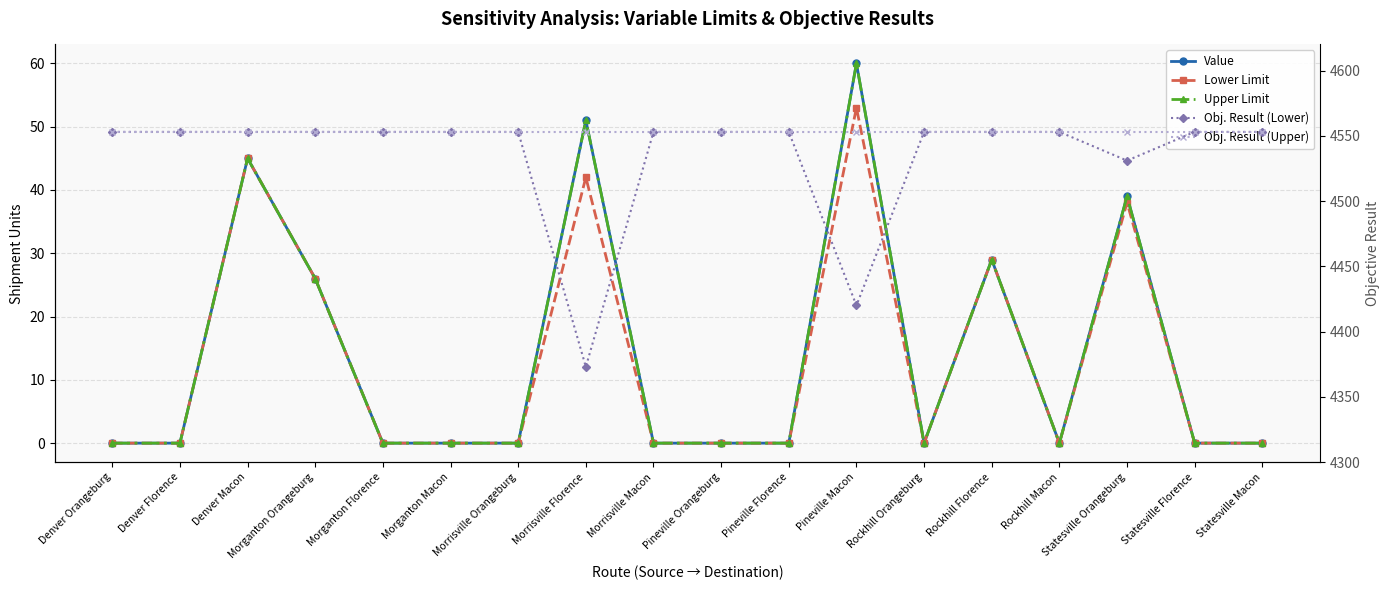

Where is the first local maximum for Upper Limit?

Denver Macon